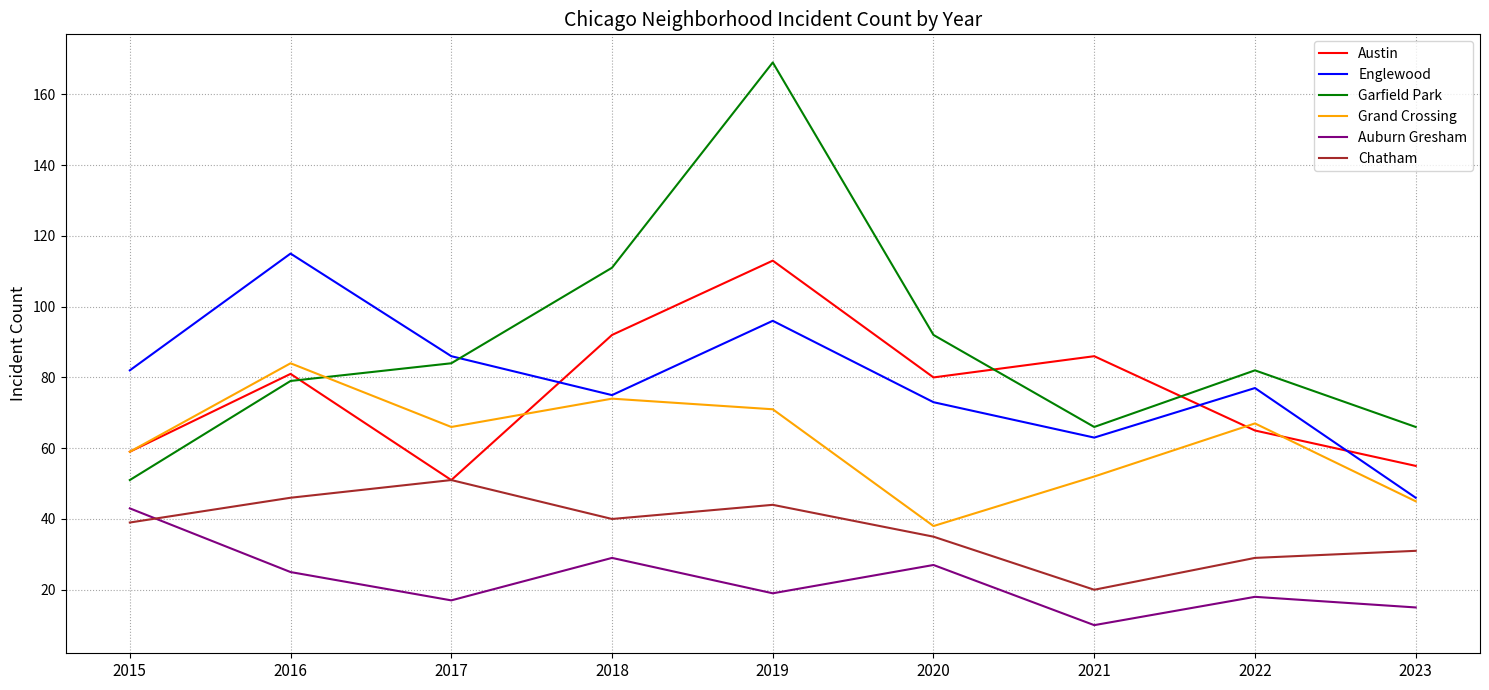

What is the approximate value of Austin at 2023?

55